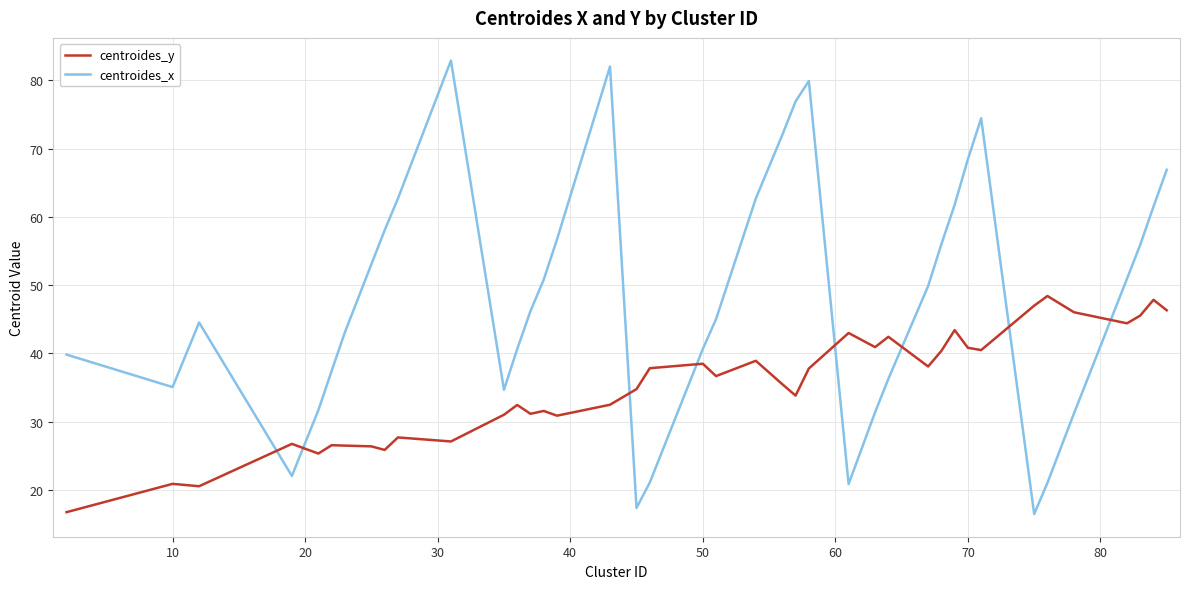

Rank the series by their average value, from highest to lowest.

centroides_x, centroides_y